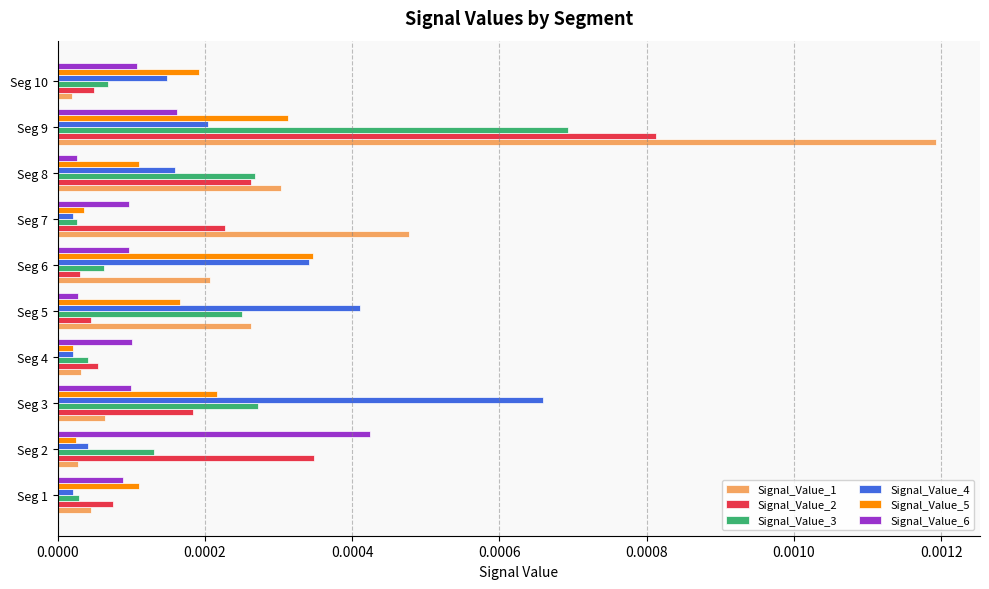

Which series has the widest spread of values?

Signal_Value_1